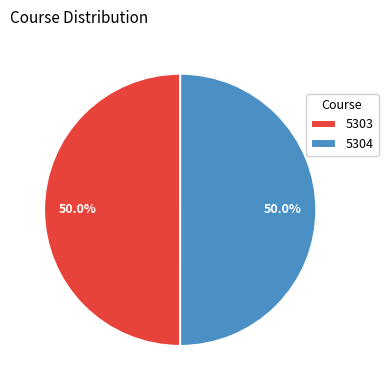

Combined, do 5303 and 5304 account for over 50%?

Yes